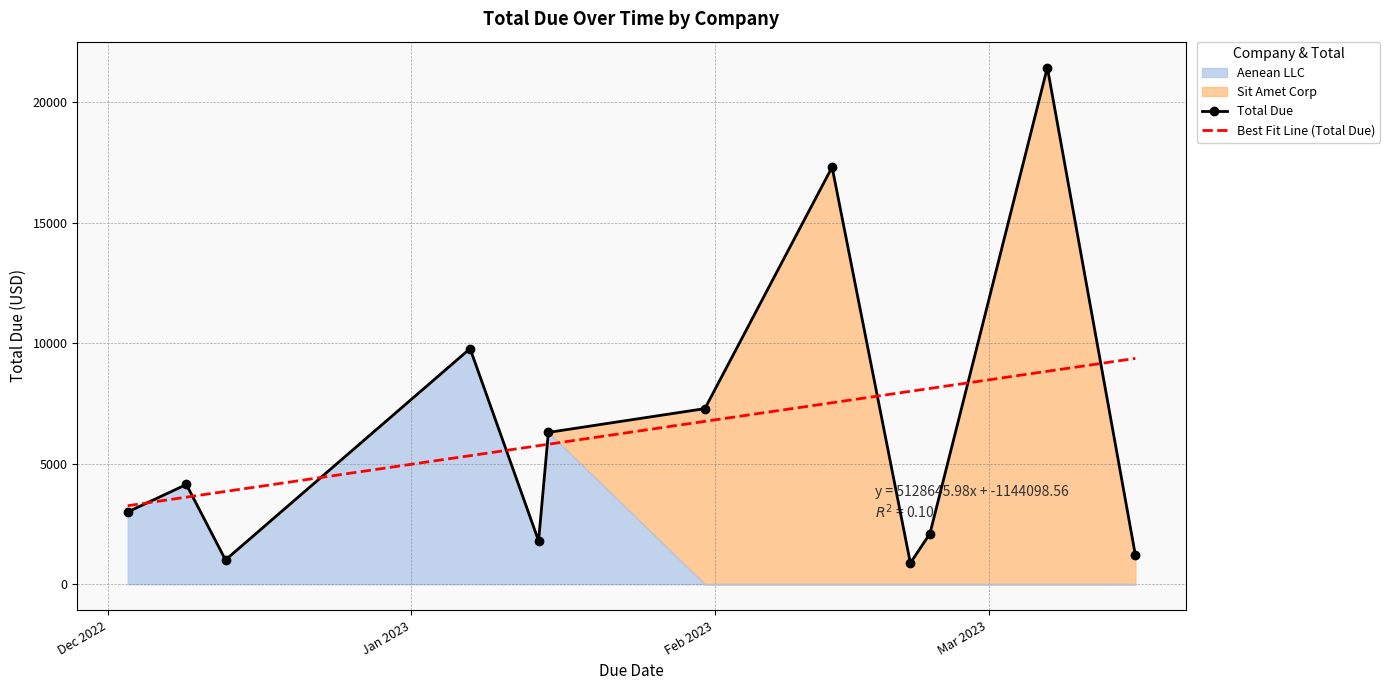

What is the lowest value of the Total Due series?

879.6